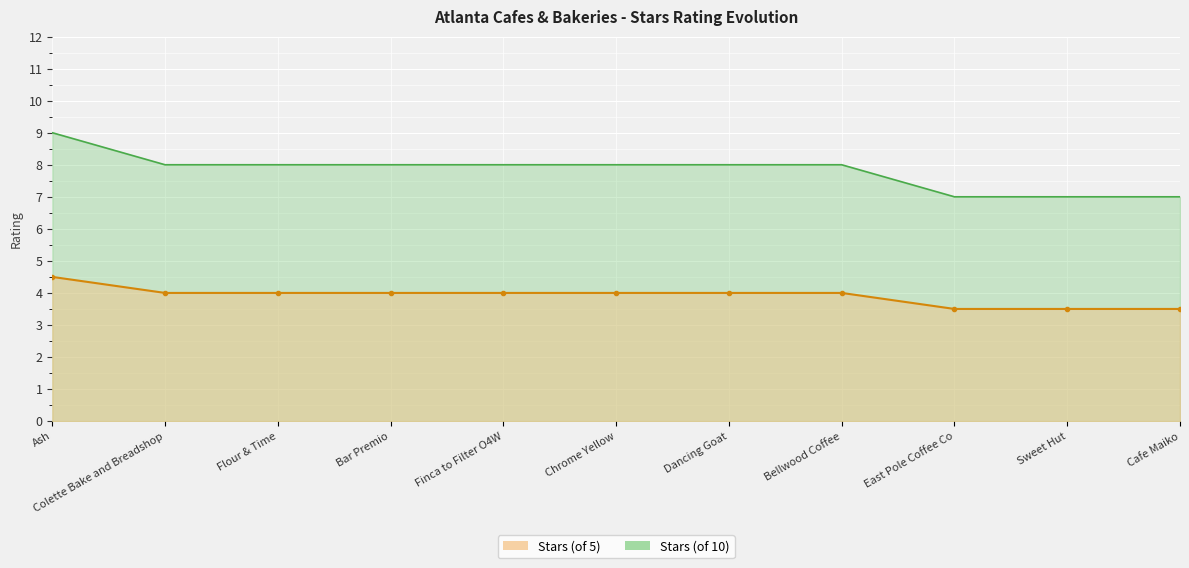

True or false: Stars (of 10) has more than 0 points higher than both neighbors.

False